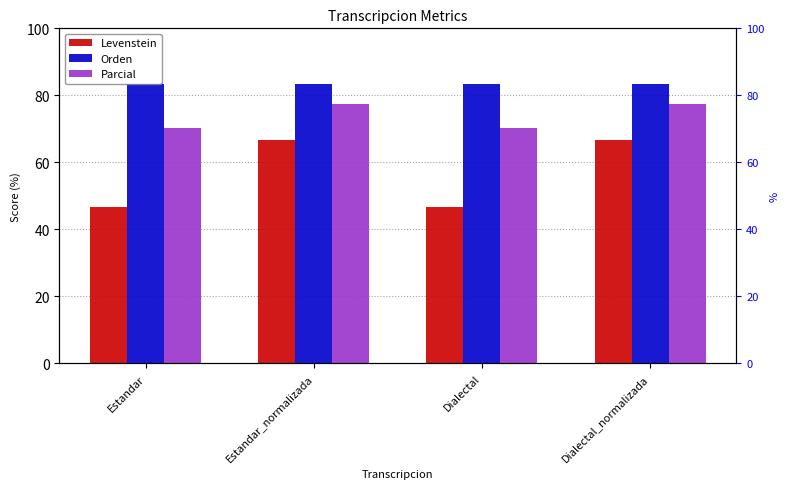

Which series has the largest total across all categories?

Orden